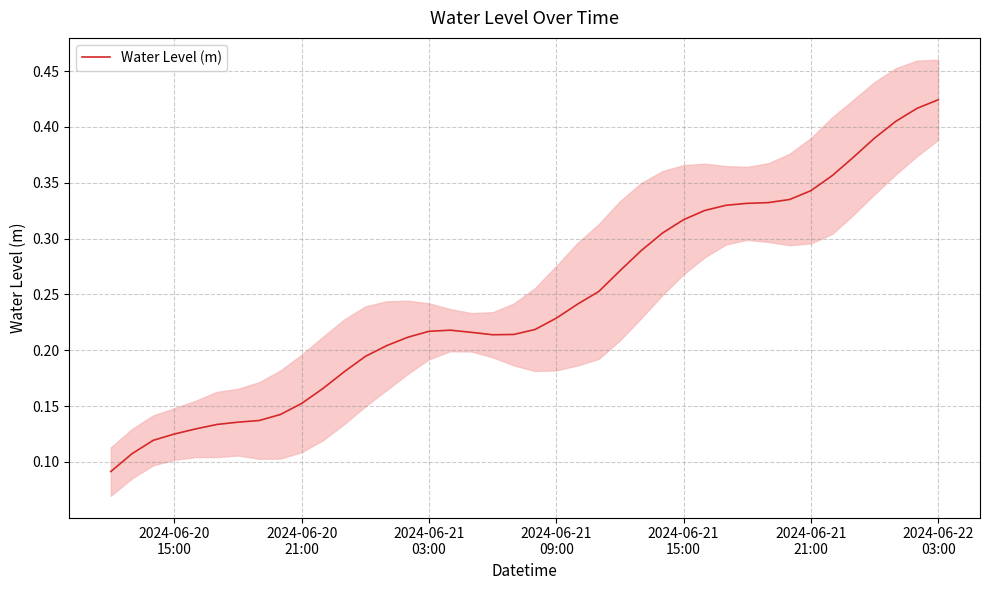

True or false: the data has more than 2 interior local peaks.

False